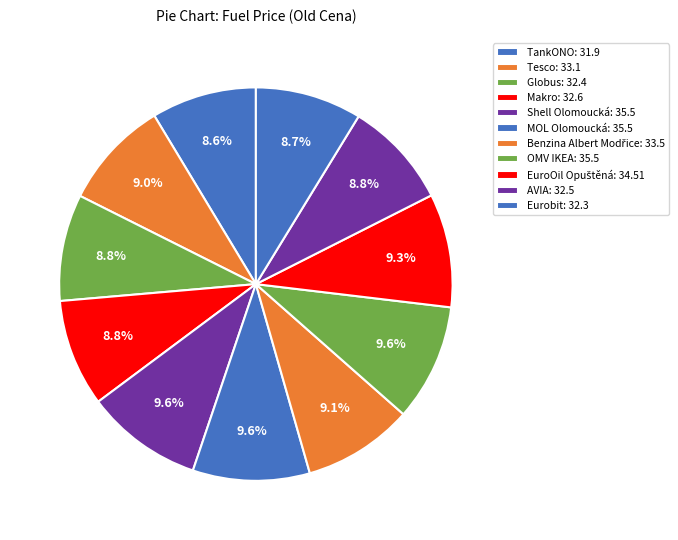

Between EuroOil Opuštěná and TankONO, which is larger?

EuroOil Opuštěná